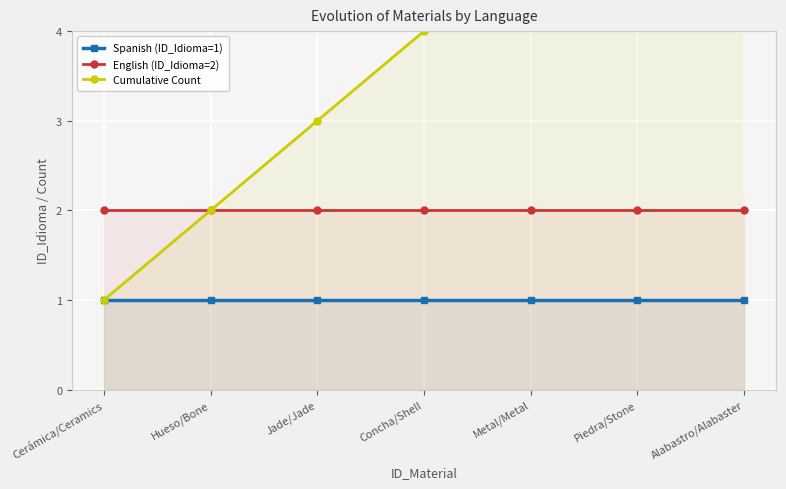

Reading right to left, list all the values displayed in this chart.

Spanish (ID_Idioma=1): Alabastro/Alabaster=1	Piedra/Stone=1	Metal/Metal=1	Concha/Shell=1	Jade/Jade=1	Hueso/Bone=1	Cerámica/Ceramics=1
English (ID_Idioma=2): Alabastro/Alabaster=2	Piedra/Stone=2	Metal/Metal=2	Concha/Shell=2	Jade/Jade=2	Hueso/Bone=2	Cerámica/Ceramics=2
Cumulative Count: Alabastro/Alabaster=7	Piedra/Stone=6	Metal/Metal=5	Concha/Shell=4	Jade/Jade=3	Hueso/Bone=2	Cerámica/Ceramics=1